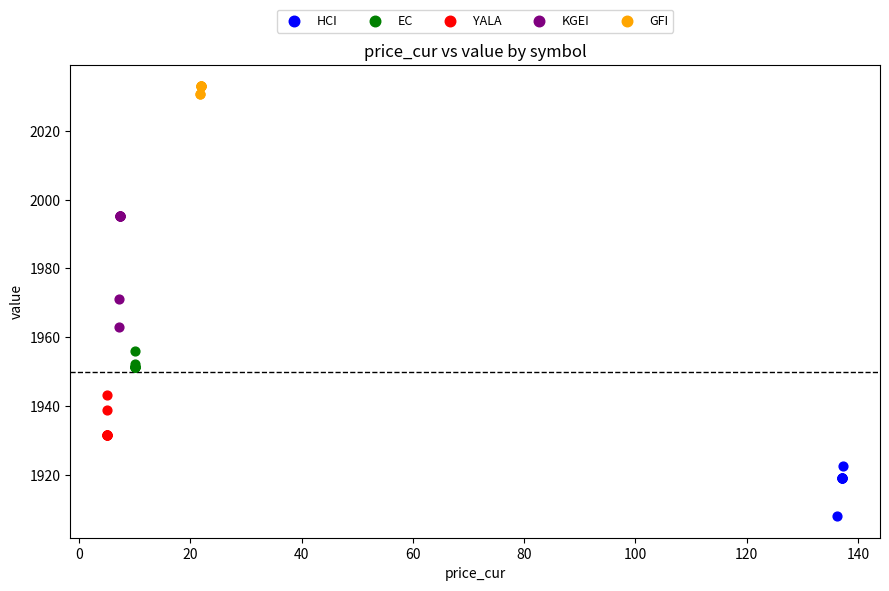

Which series reaches the maximum Y coordinate?

GFI